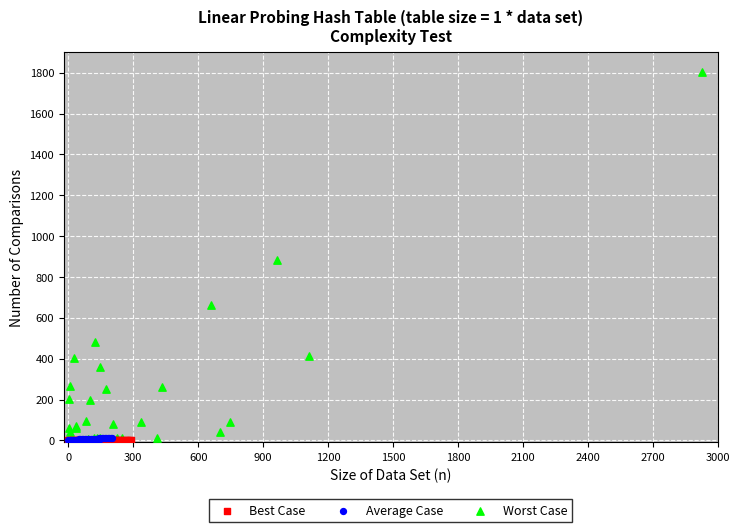

What are all the series names shown in the legend?

Best Case, Average Case, Worst Case